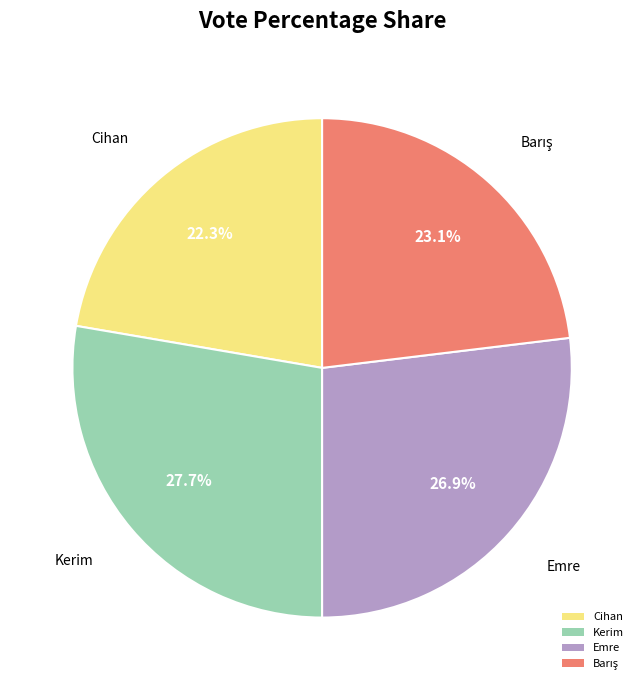

Is there any slice that represents more than half of the pie?

No